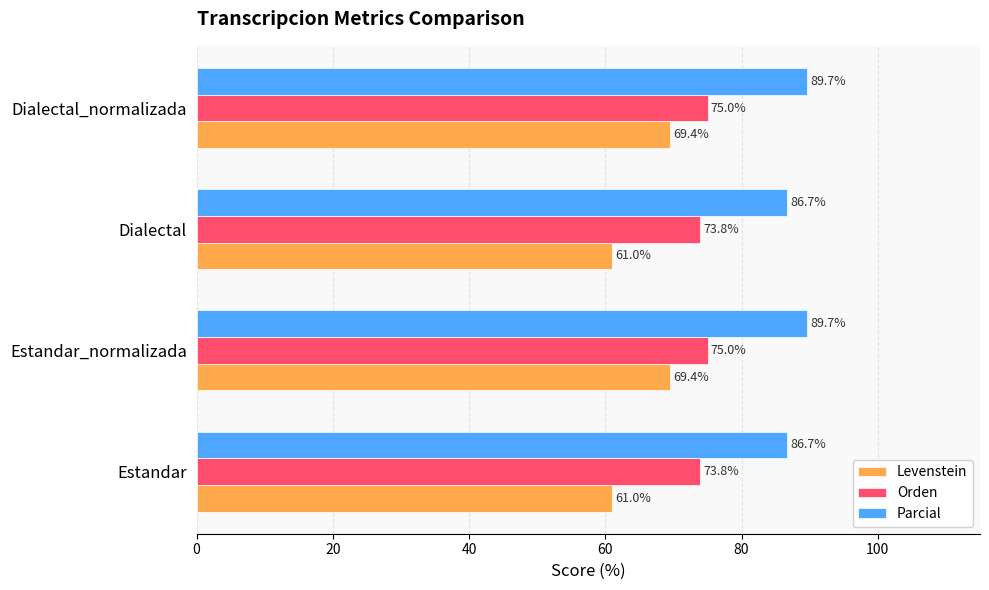

Between Estandar_normalizada and Dialectal, which series saw the biggest shift?

Levenstein